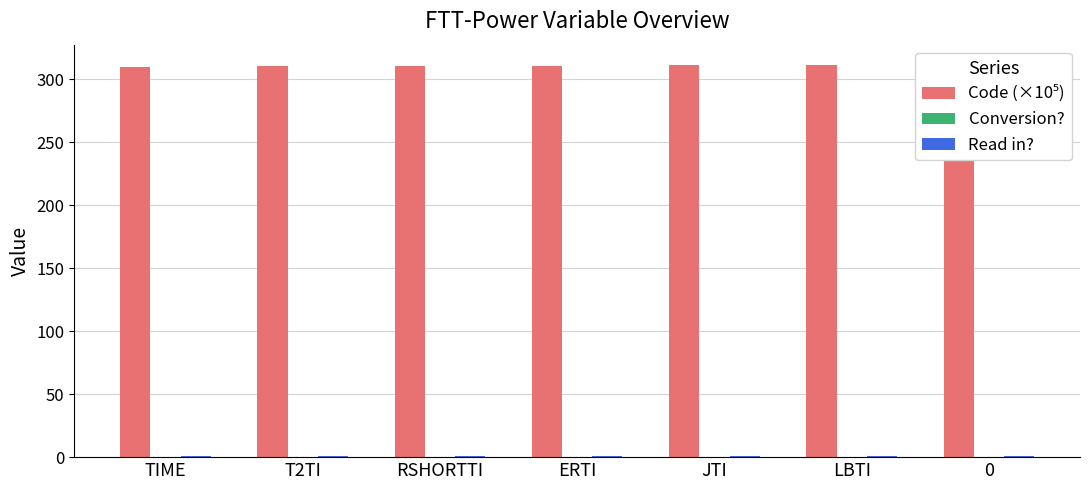

At TIME, list the series in order from largest to smallest.

Code (×10⁵), Read in?, Conversion?